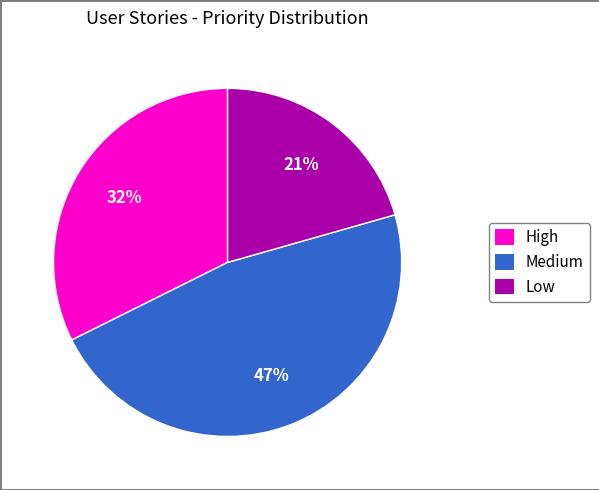

To the nearest percent, what is the average slice percentage?

33%